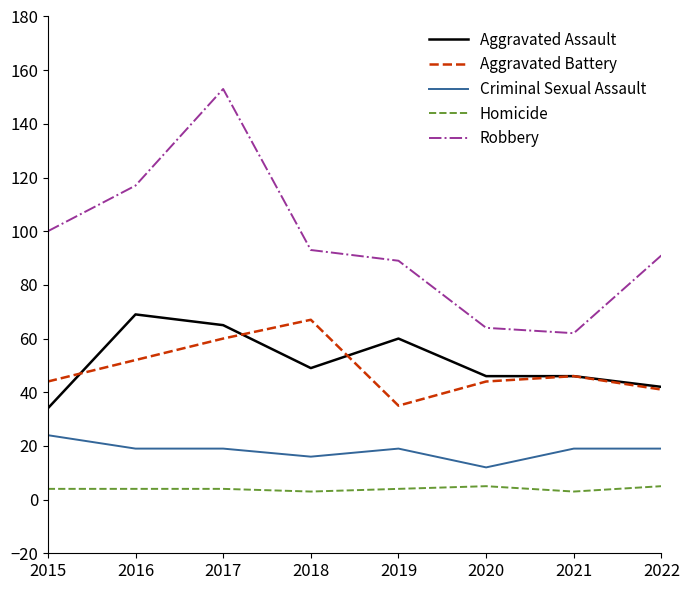

What is the smallest value displayed?

3